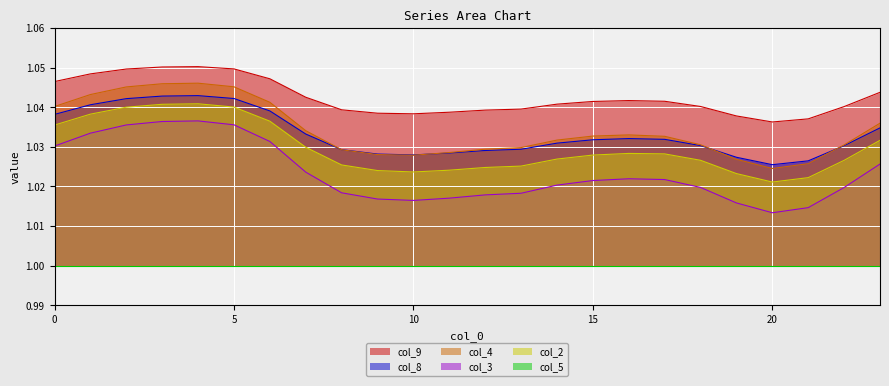

How many lines are shown in the chart?

6